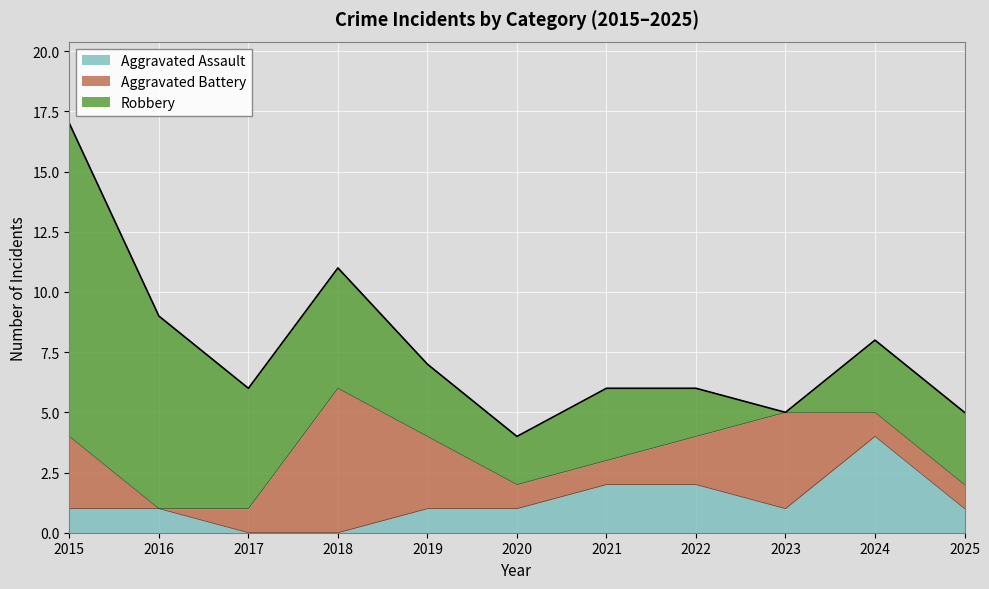

Is the value of Robbery at 2025 greater than the value of Aggravated Battery at 2016?

Yes